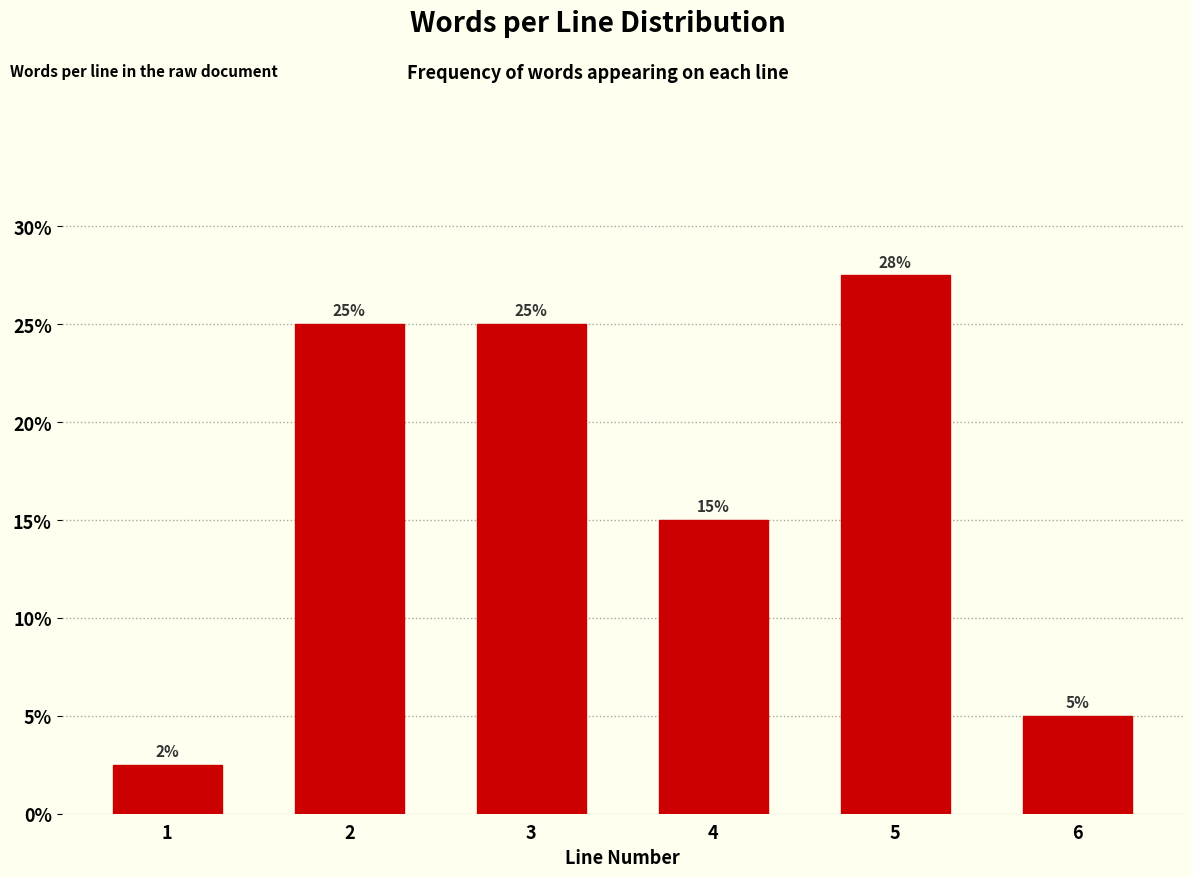

What is the change in value from 2 to 4?

-10.0